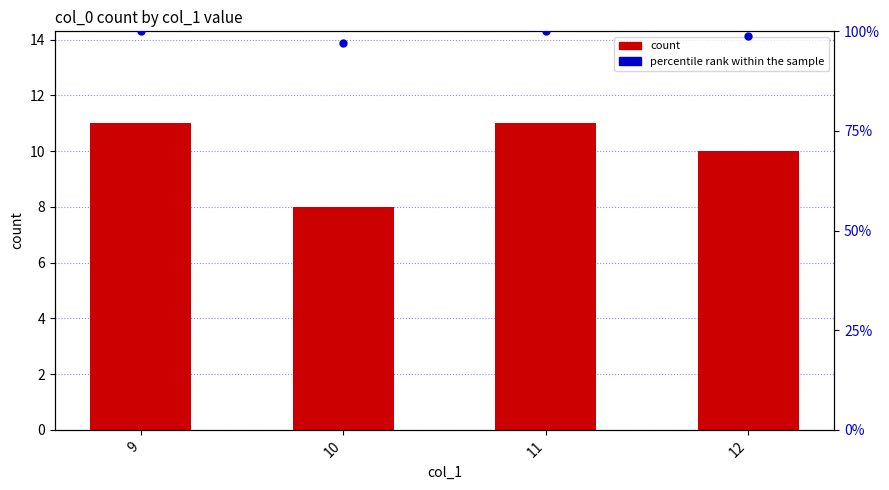

Is the value of percentile rank within the sample at 10 greater than the value of count at 11?

Yes